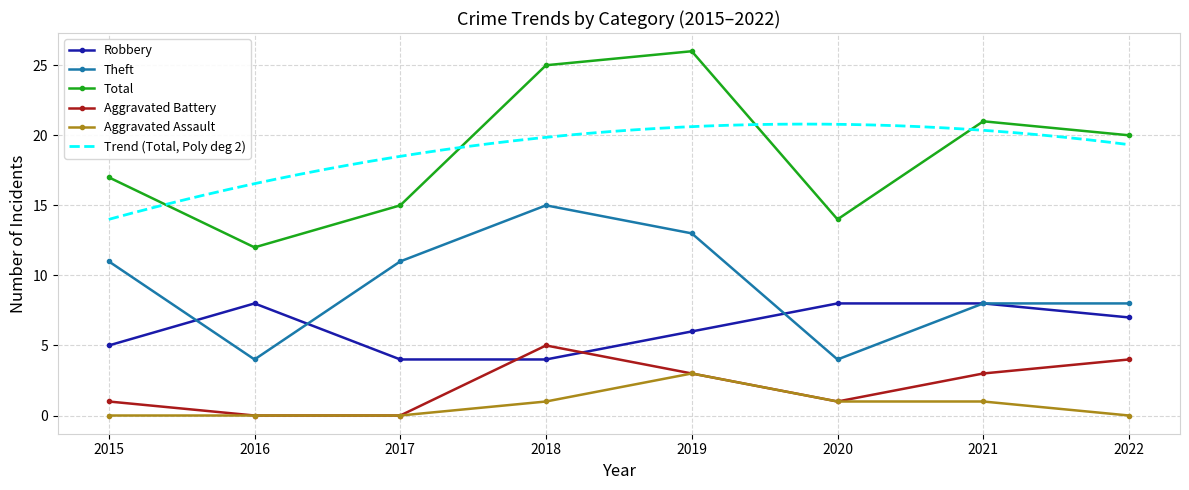

Where is Theft nearest to the value 9?

2021